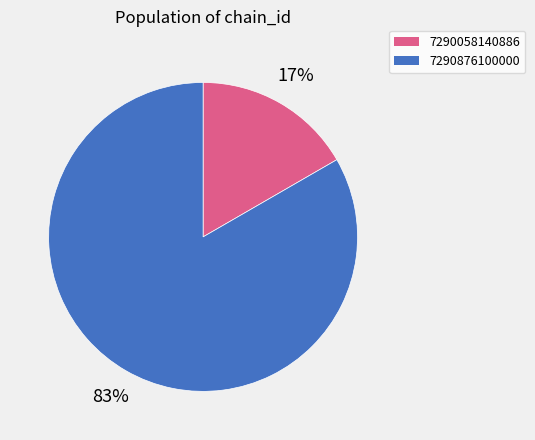

To the nearest percent, what portion does 7290876100000 represent?

83%